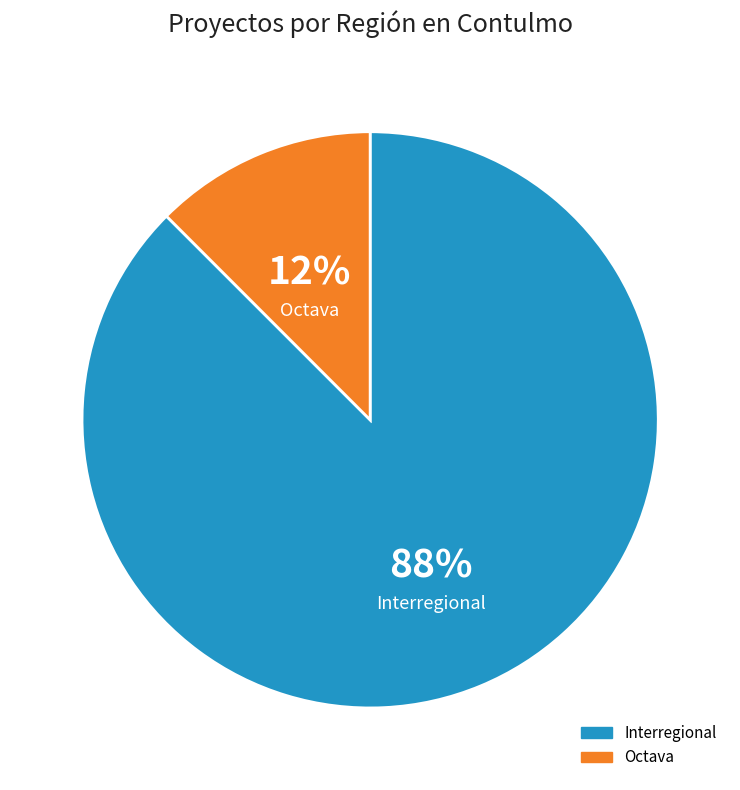

Does Octava account for over 50% of the chart?

No